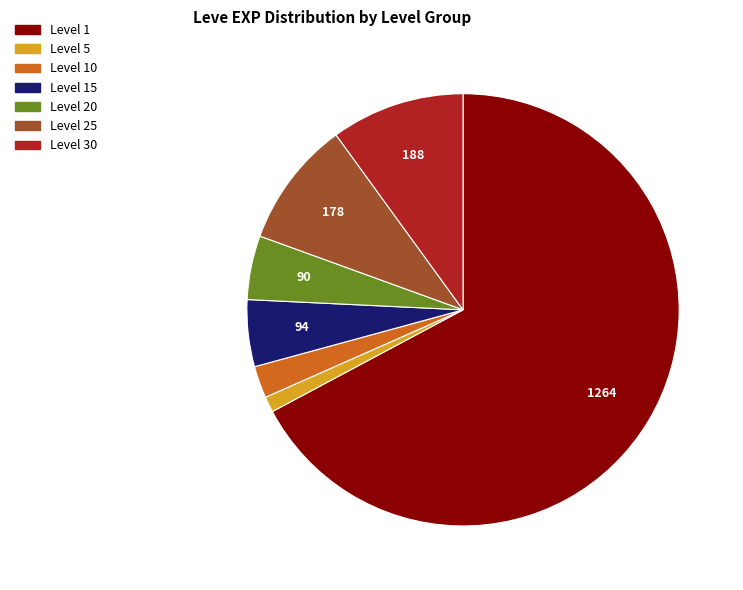

Is there a majority slice in this chart?

Yes